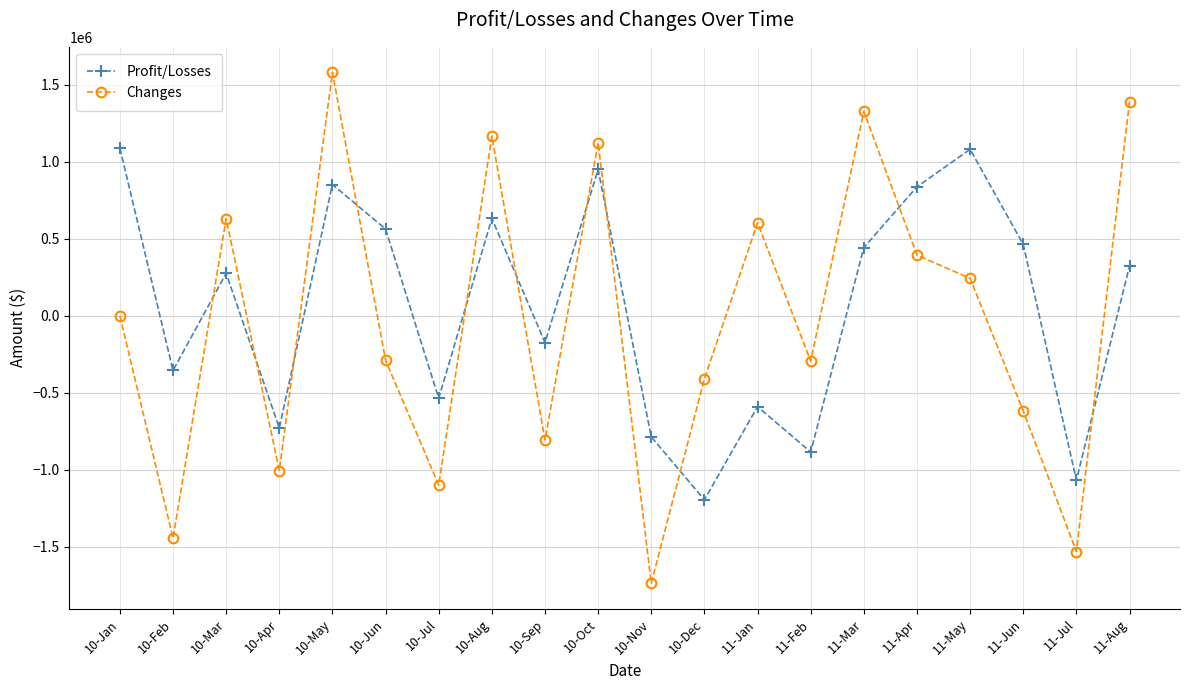

Does the chart have visible grid lines?

Yes